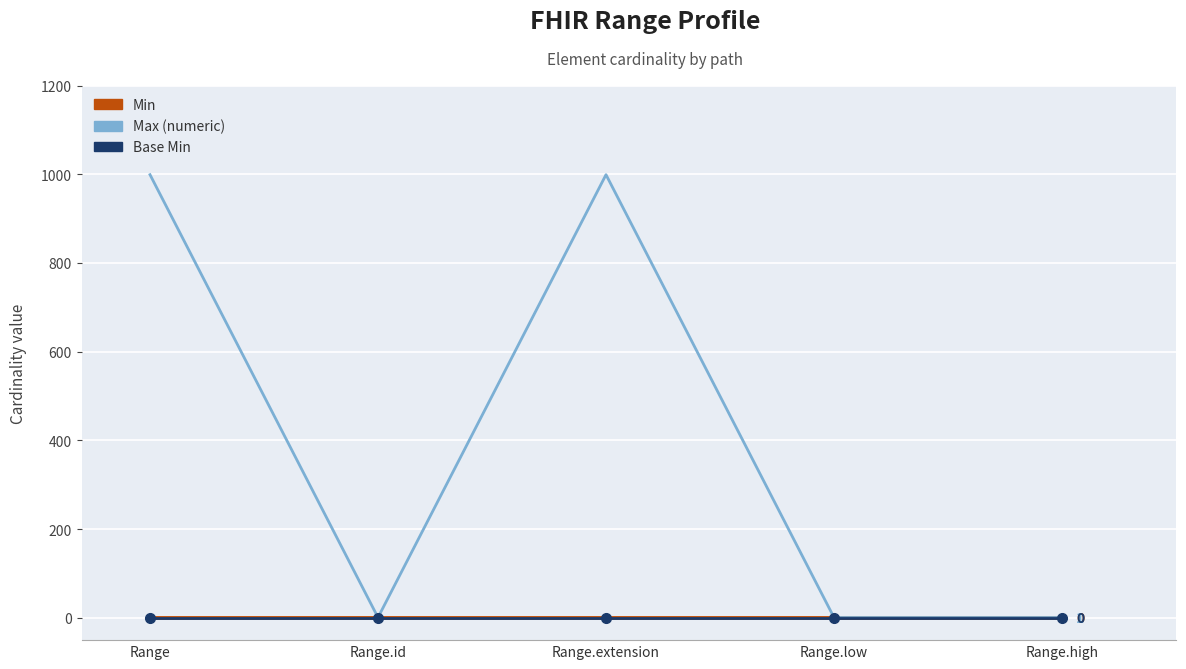

The value of Max (numeric) at Range.low is 1. True or false?

True